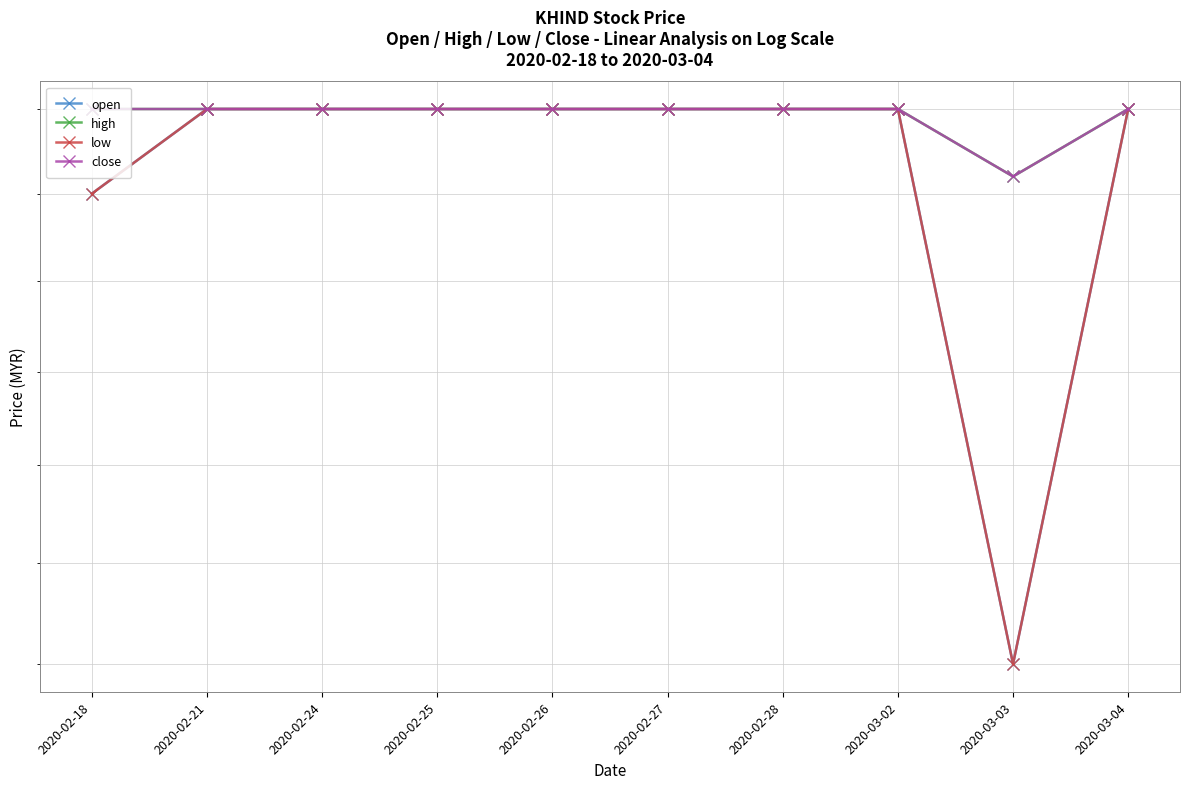

Reading left to right, list all the values displayed in this chart.

open: 1.5	1.6	1.6	1.6	1.6	1.6	1.6	1.6	1.2	1.6
high: 1.6	1.6	1.6	1.6	1.6	1.6	1.6	1.6	1.5	1.6
low: 1.5	1.6	1.6	1.6	1.6	1.6	1.6	1.6	1.2	1.6
close: 1.6	1.6	1.6	1.6	1.6	1.6	1.6	1.6	1.5	1.6